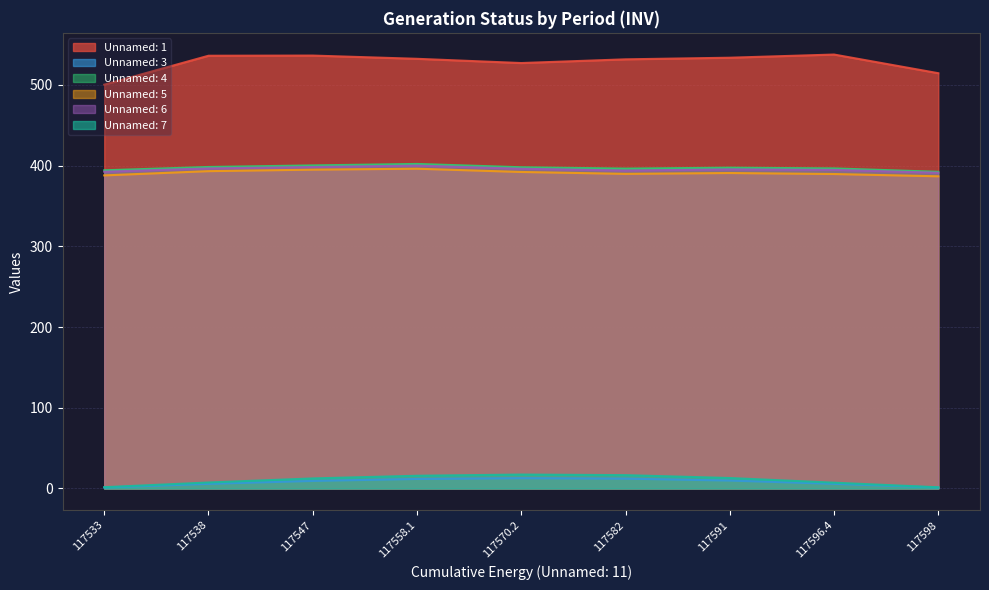

True or false: Unnamed: 3 and Unnamed: 1 cross at least once.

False